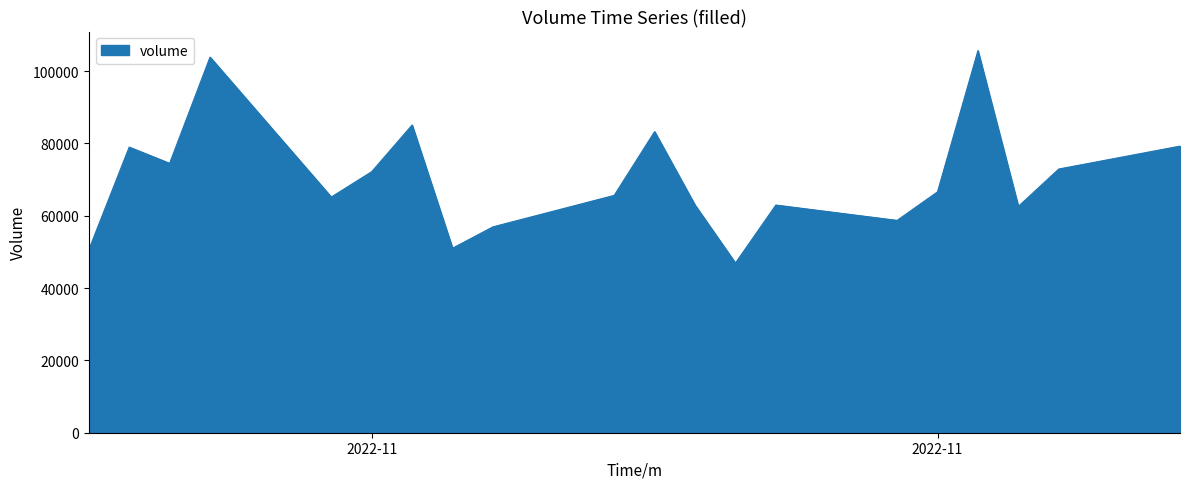

What is the smallest value displayed?

46911